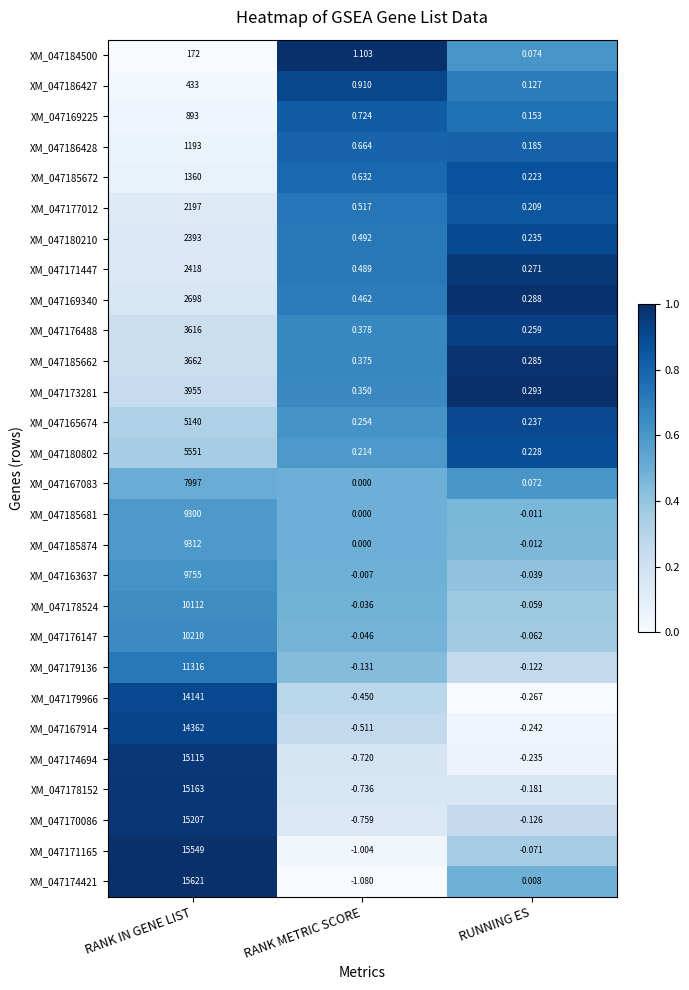

At which label does XM_047180210 reach its minimum?

RUNNING ES